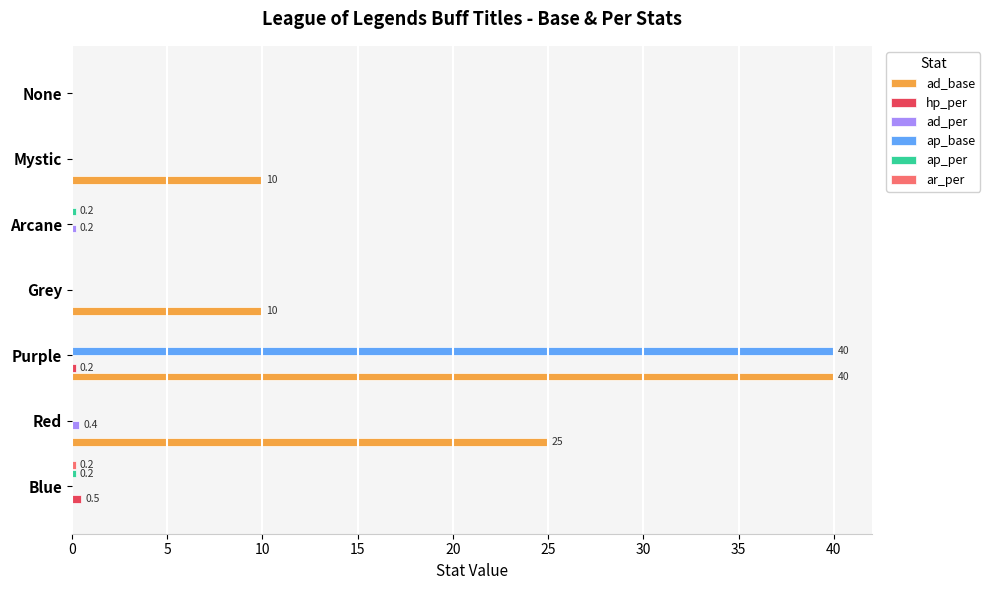

The value of ap_base at Arcane is 0.0. True or false?

True